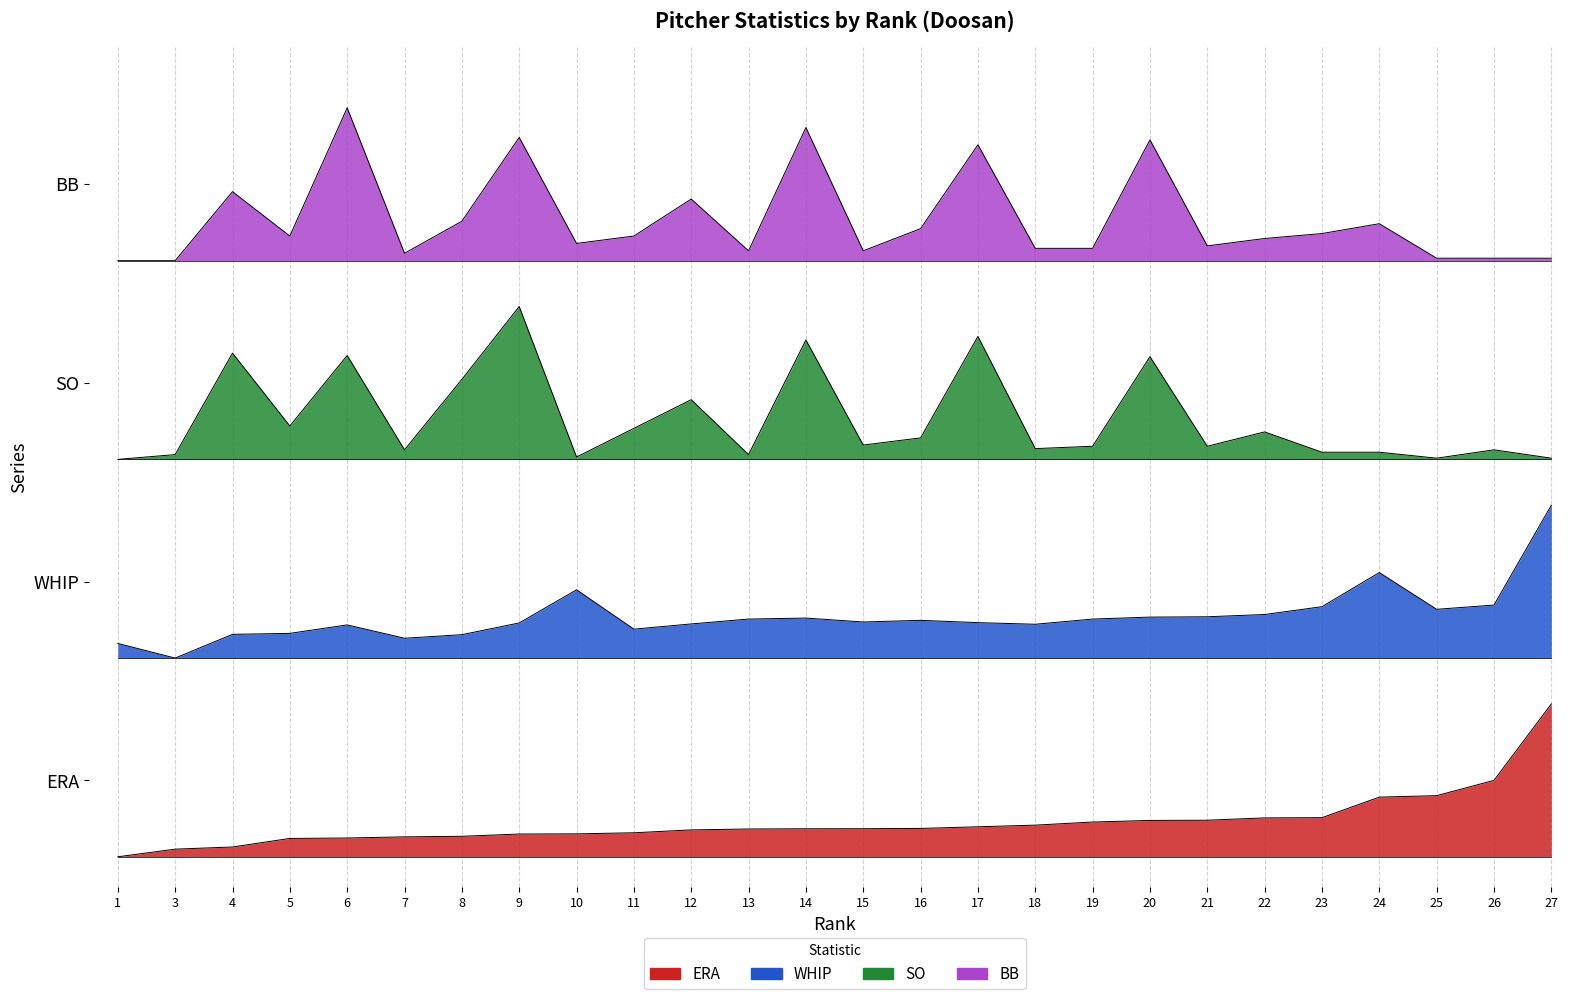

Rank the series at 27 from lowest to highest value.

ERA, WHIP, SO, BB